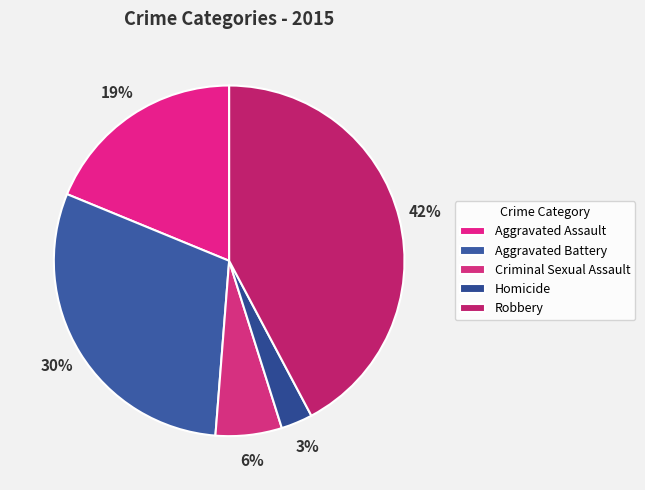

What percentage is the Aggravated Assault slice, to the nearest percent?

19%